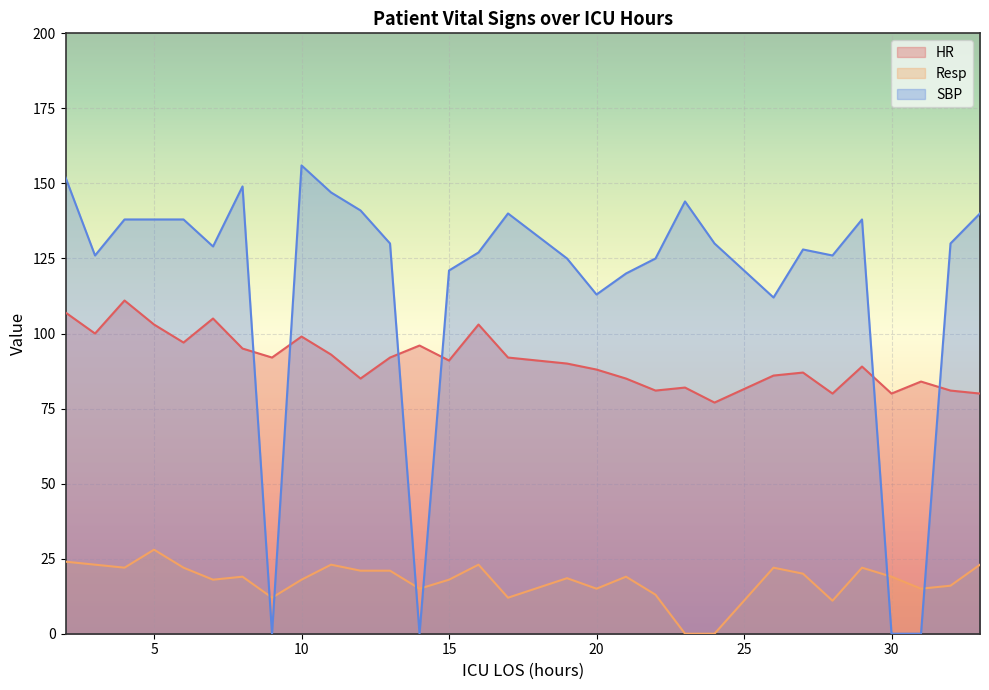

Between 6 and 22, which is larger?

6